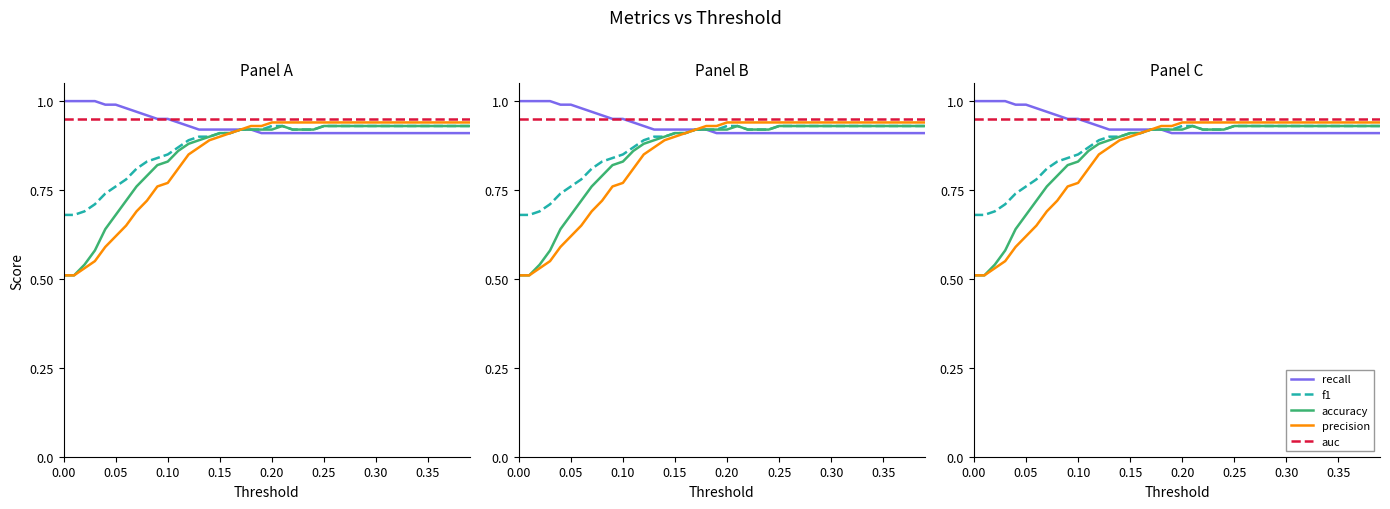

Count the number of data series in this chart.

5